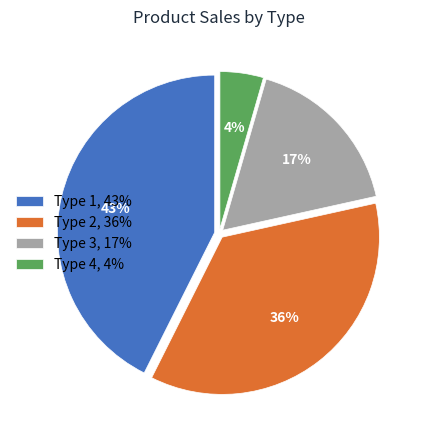

To the nearest percent, what portion does Type 1, 43% represent?

43%